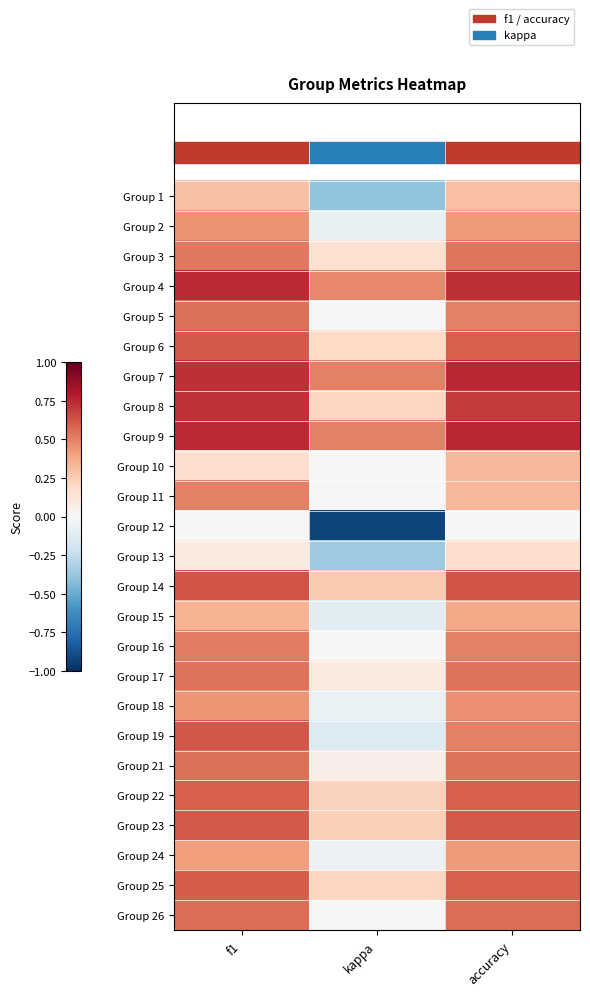

Between f1 and kappa, which is larger?

f1